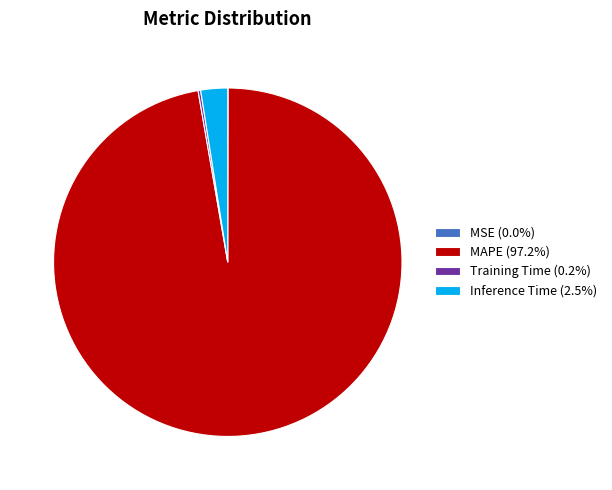

Is Inference Time (2.5%) the majority of the pie?

No